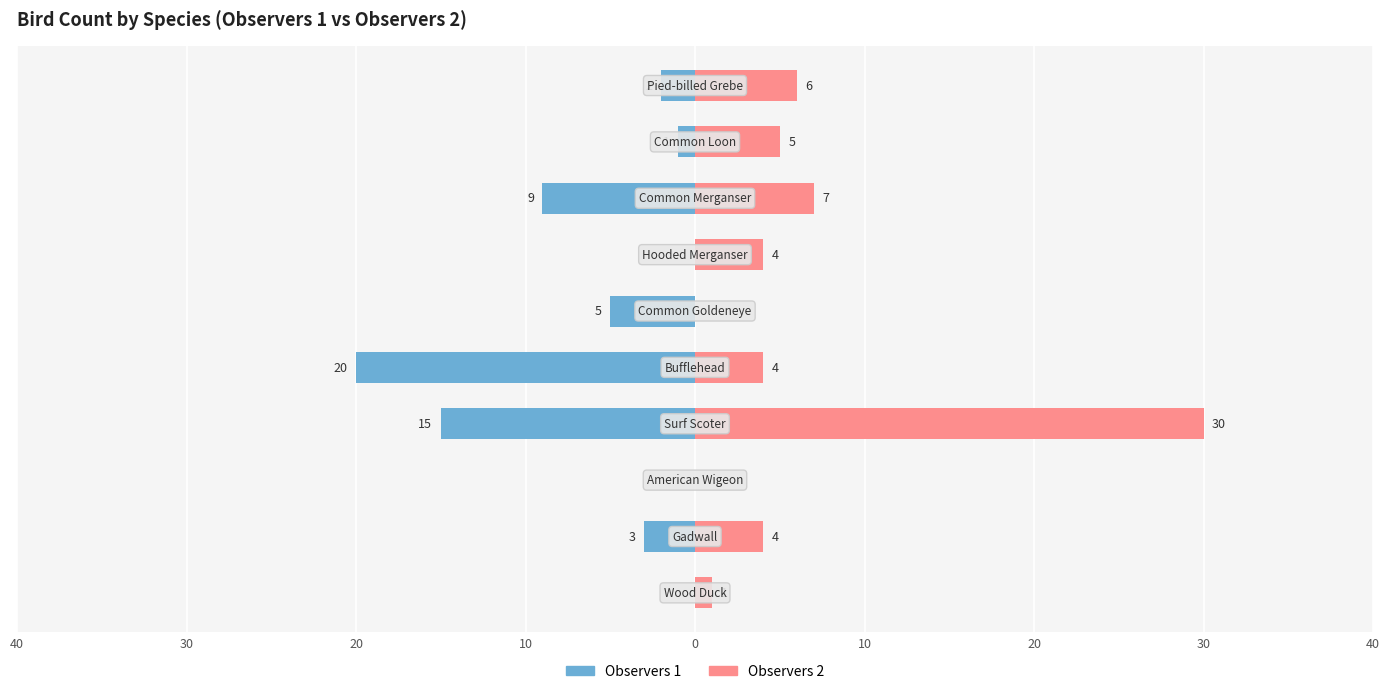

How many values in Observers 2 are above zero?

8